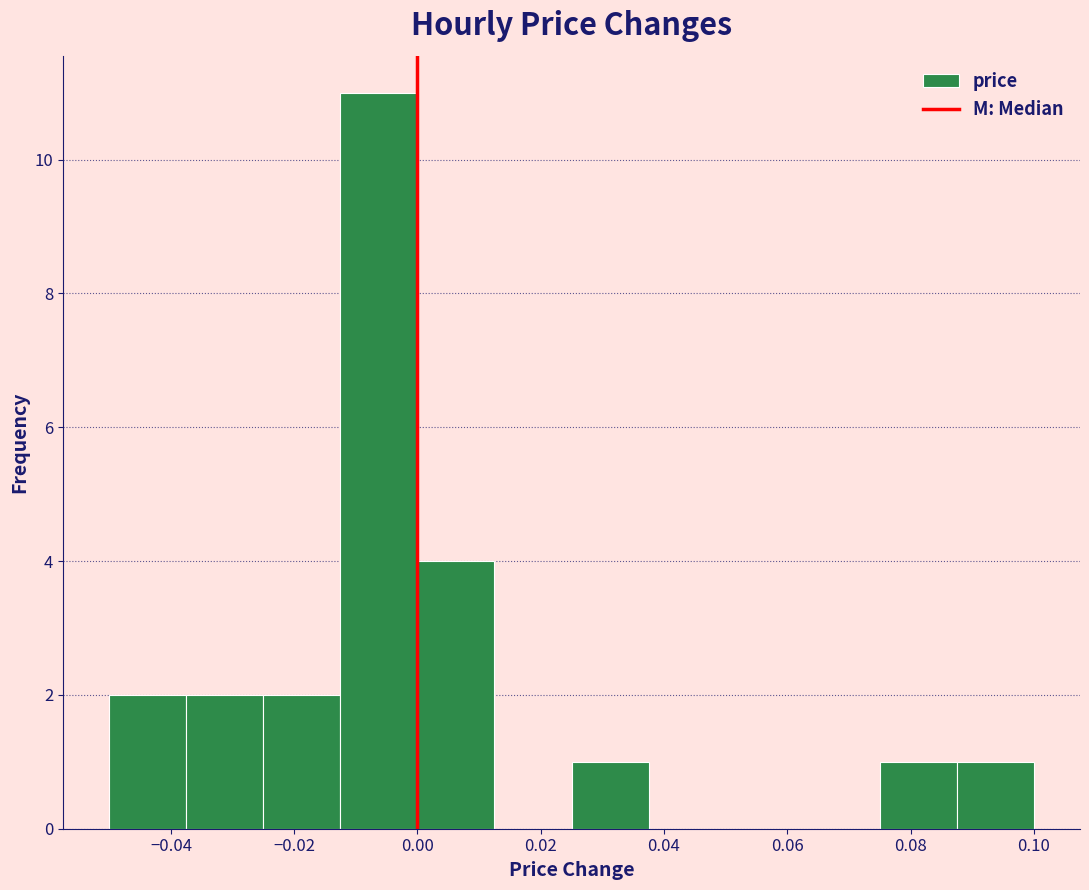

Which range on the x-axis has the tallest bar?

-0.012 to 0.000